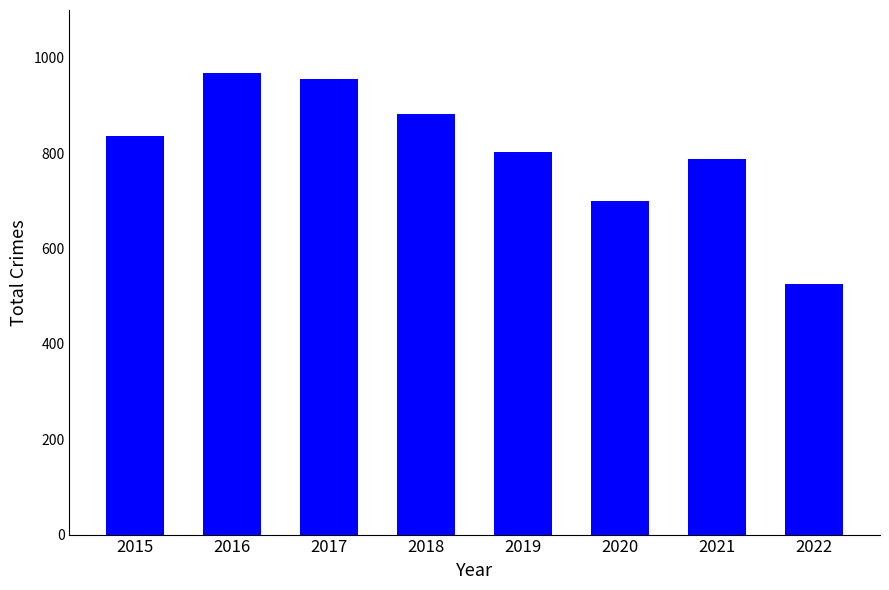

Count the number of data series in this chart.

1